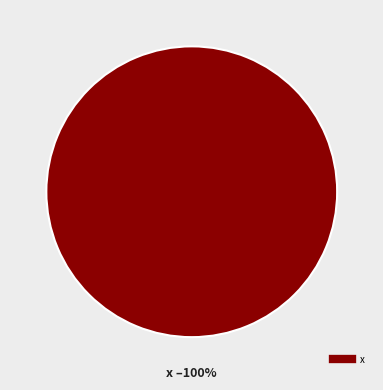

How many slices are in this pie chart?

1